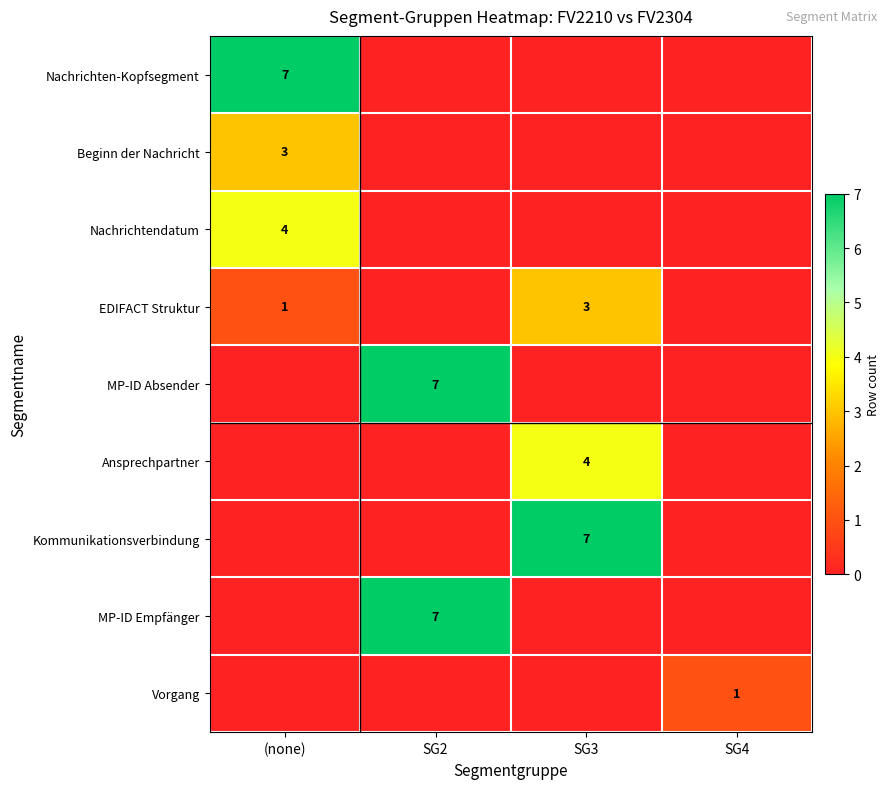

Is the value of Beginn der Nachricht at (none) greater than the value of Nachrichtendatum at (none)?

No